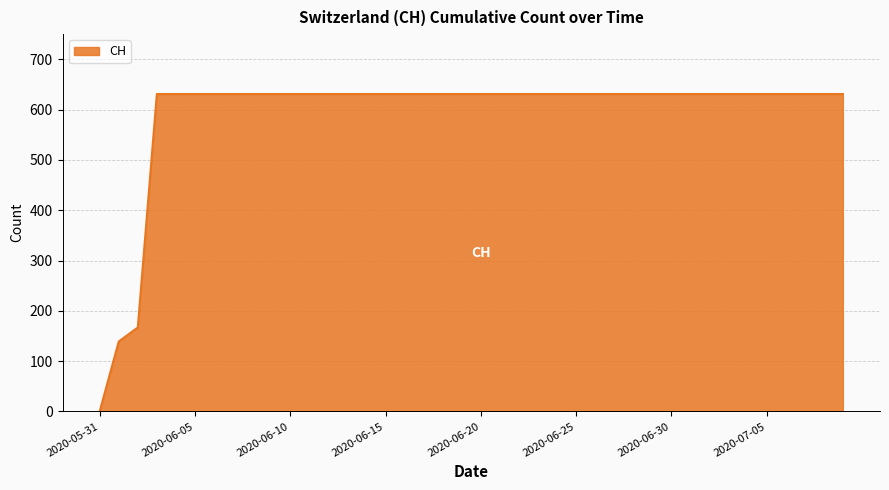

How many lines are shown in the chart?

1